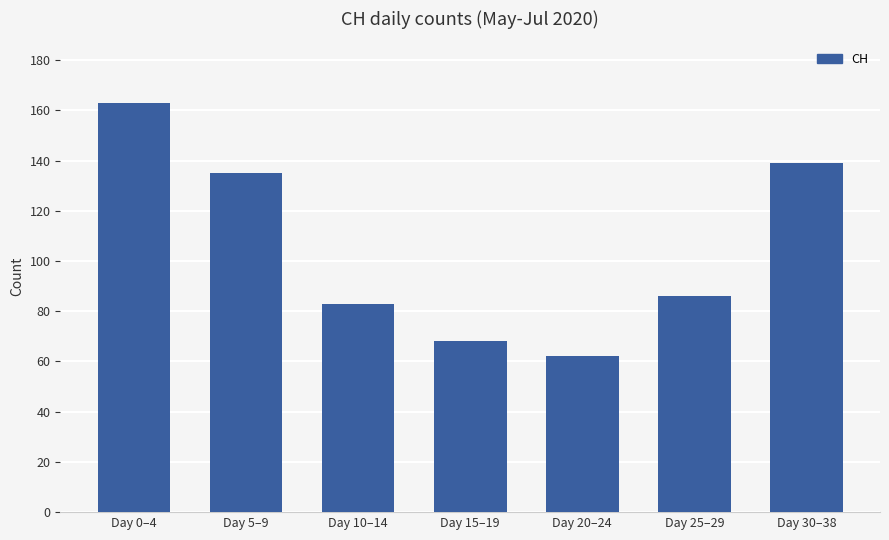

Rank the categories by value from highest to lowest.

Day 0–4, Day 30–38, Day 5–9, Day 25–29, Day 10–14, Day 15–19, Day 20–24